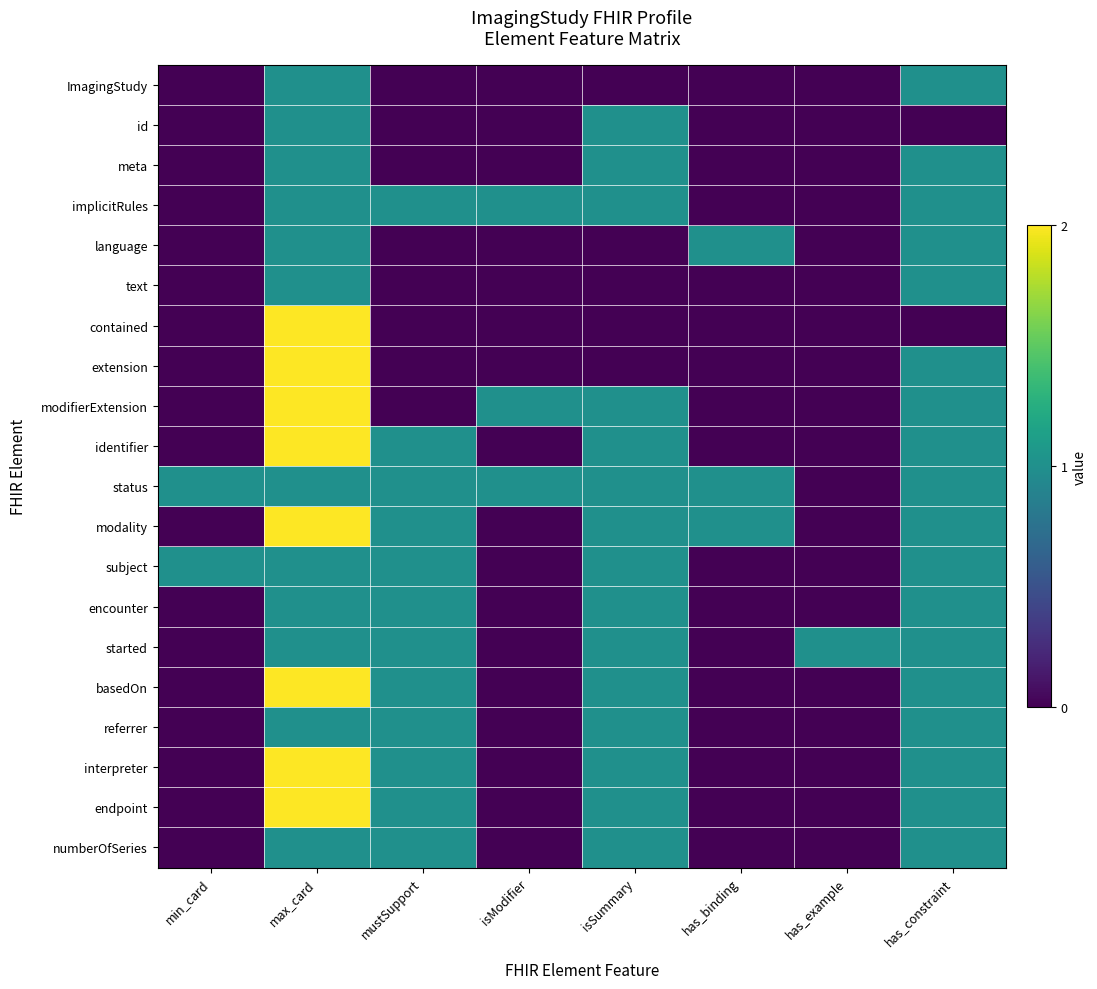

At which category is the sum across all series the highest?

max_card